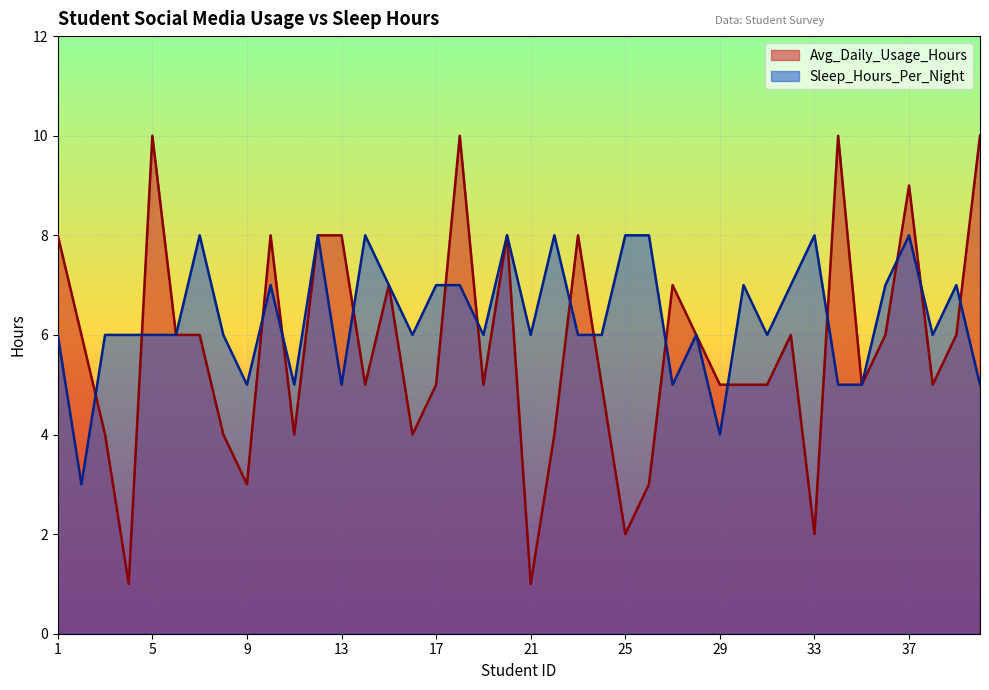

Count the Sleep_Hours_Per_Night values in the range 6 to 7.

22